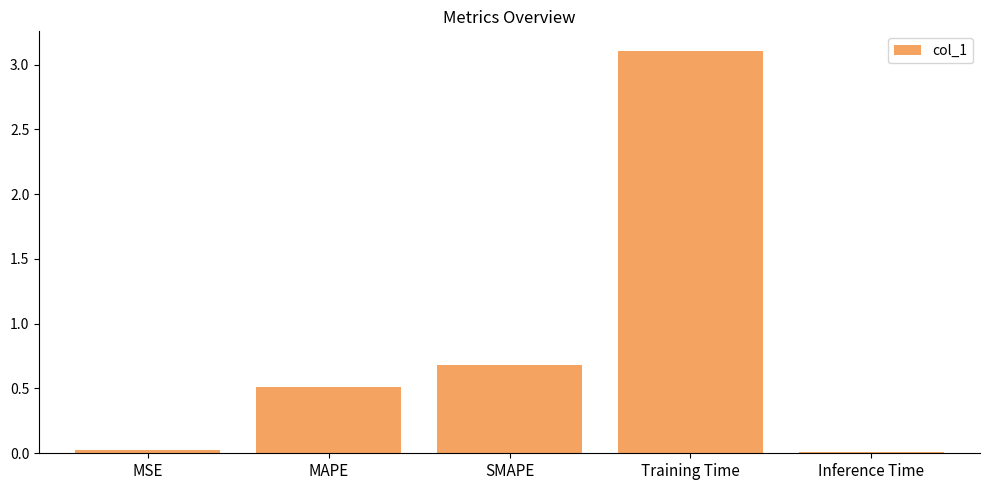

Is it true that the value at MAPE is 0.9?

False